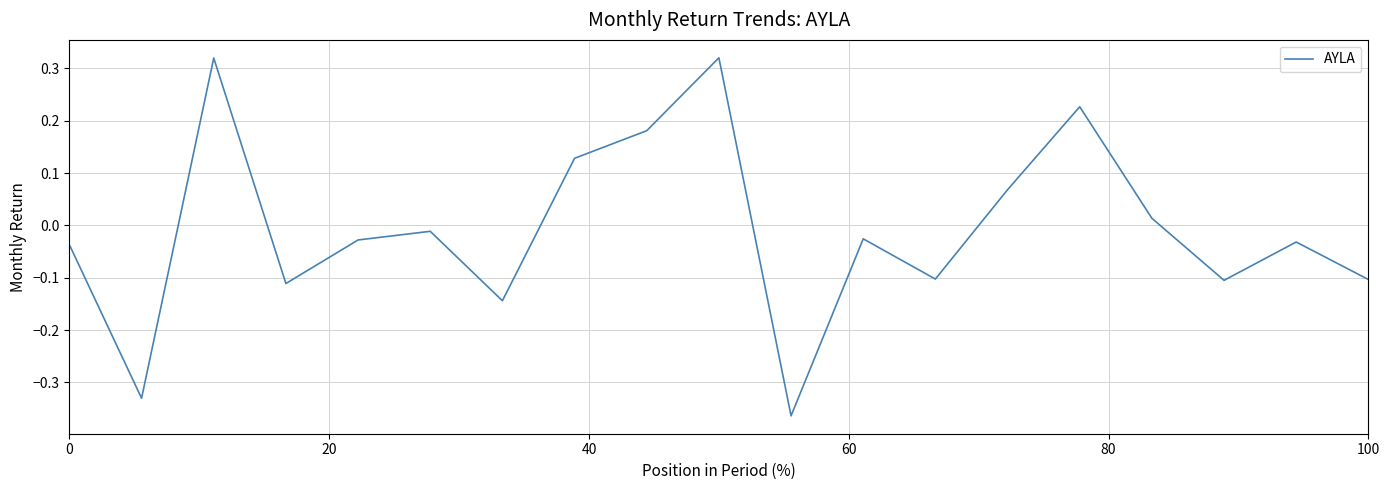

What is the difference between the maximum and minimum values?

0.7